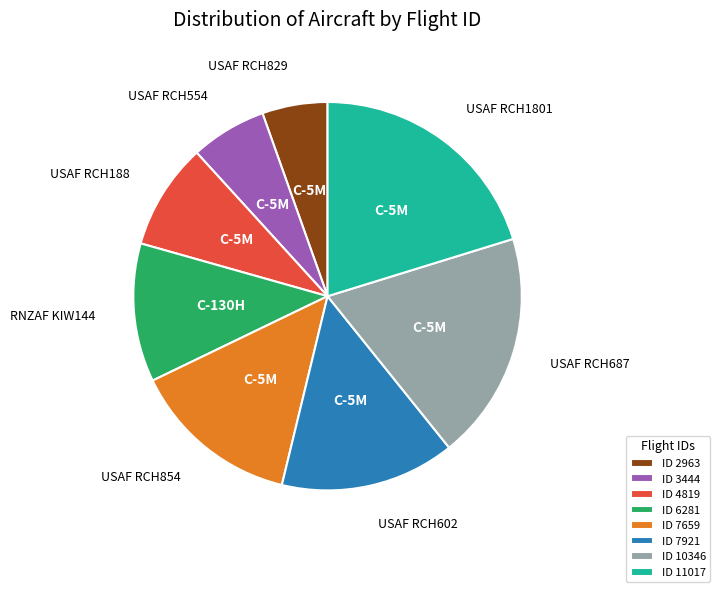

Is it true that ID 7921 is 28% of the pie?

False